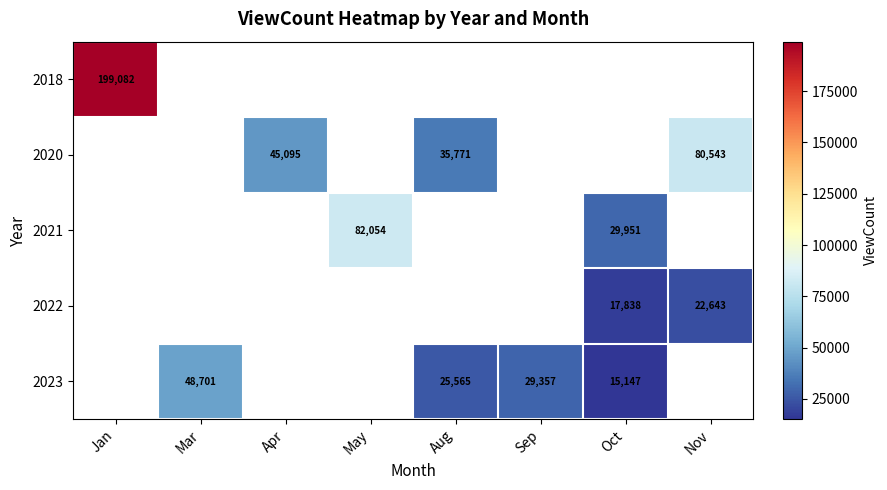

Is it true that 2023 equals 13211 at Mar?

False